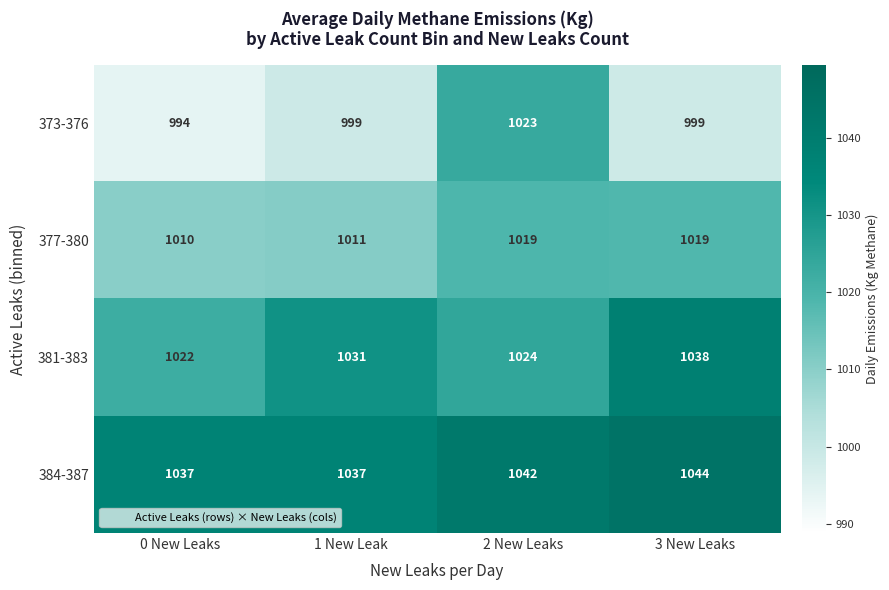

Between 0 New Leaks and 2 New Leaks, which series saw the biggest shift?

373-376